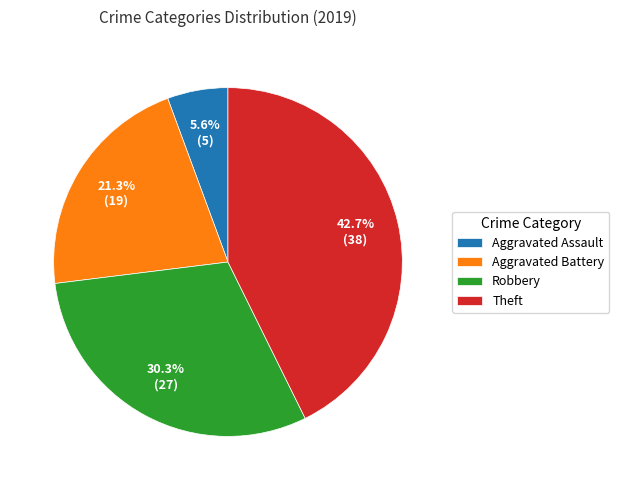

Which slice is the largest?

Theft